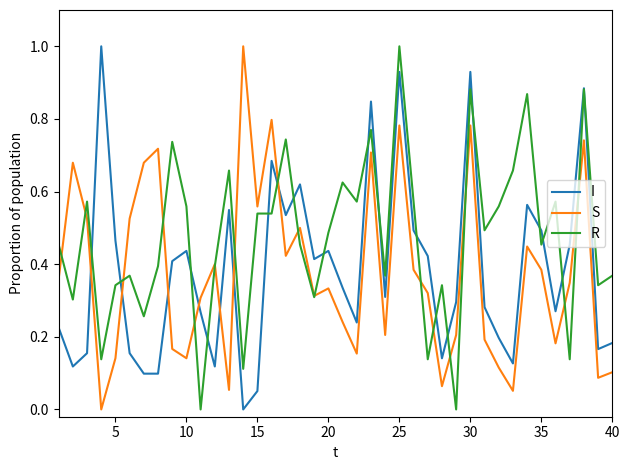

Which series has the largest total across all categories?

R